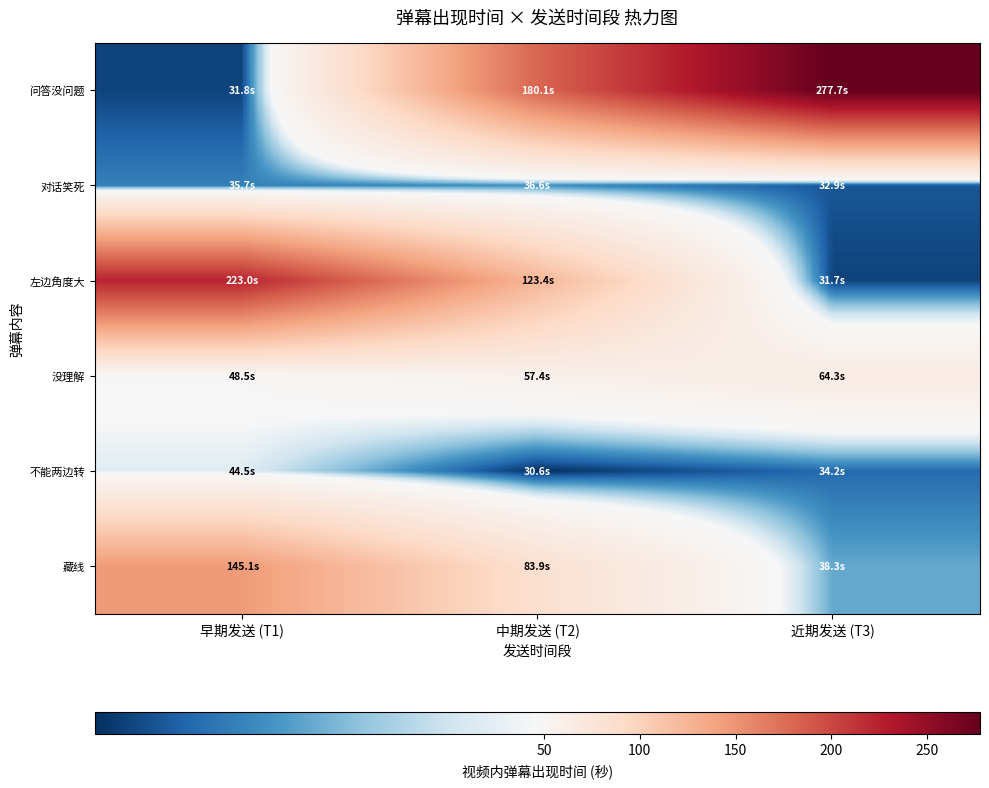

At which category is the sum across all series the highest?

早期发送 (T1)